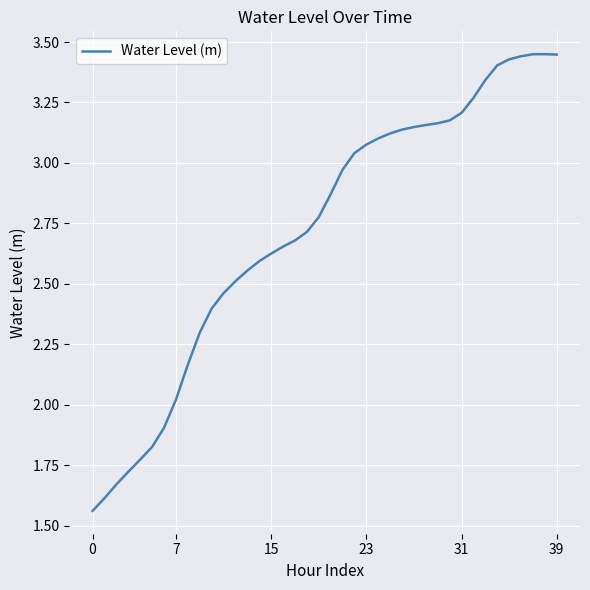

At which category does the data reach its first local peak?

38